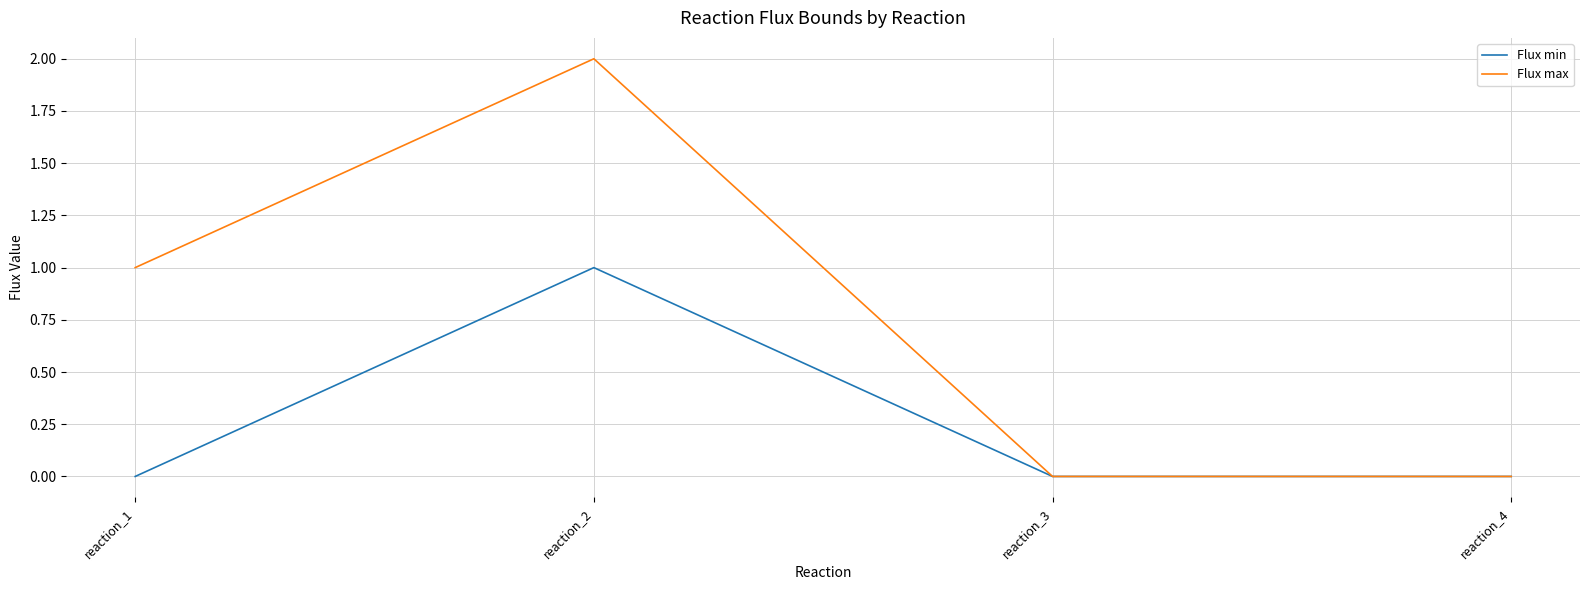

How many Flux min values are between 0 and 1?

4